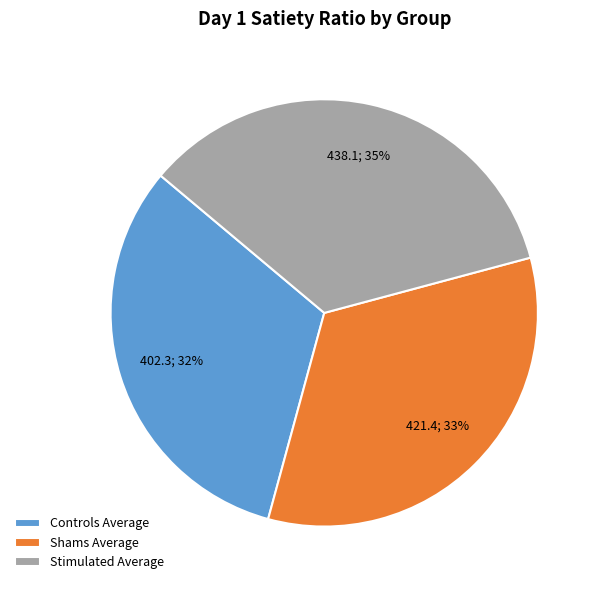

To the nearest percent, what is the difference between the largest and smallest slice percentages?

3%